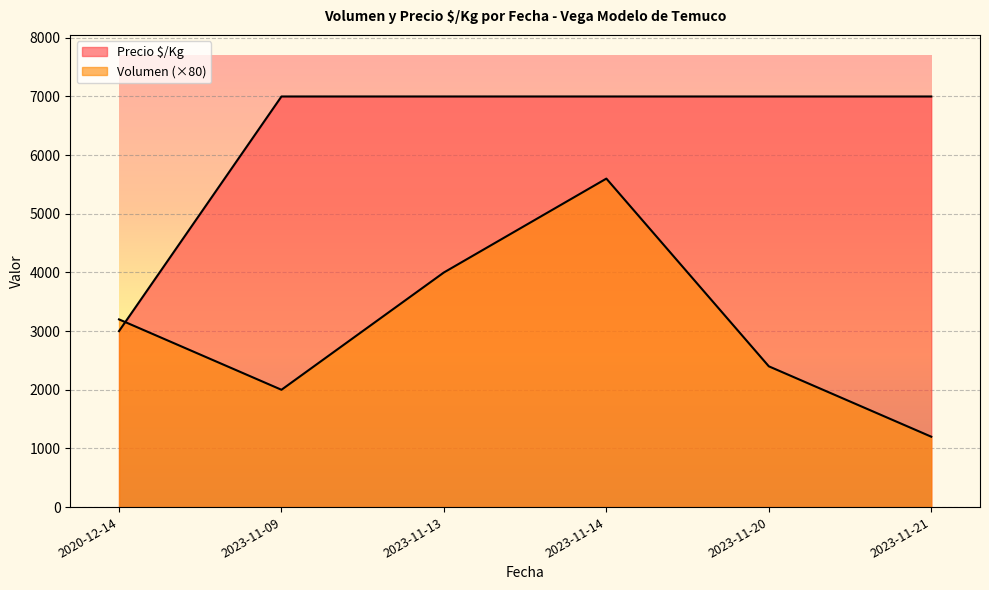

How many interior local valleys does the Volumen series have?

1